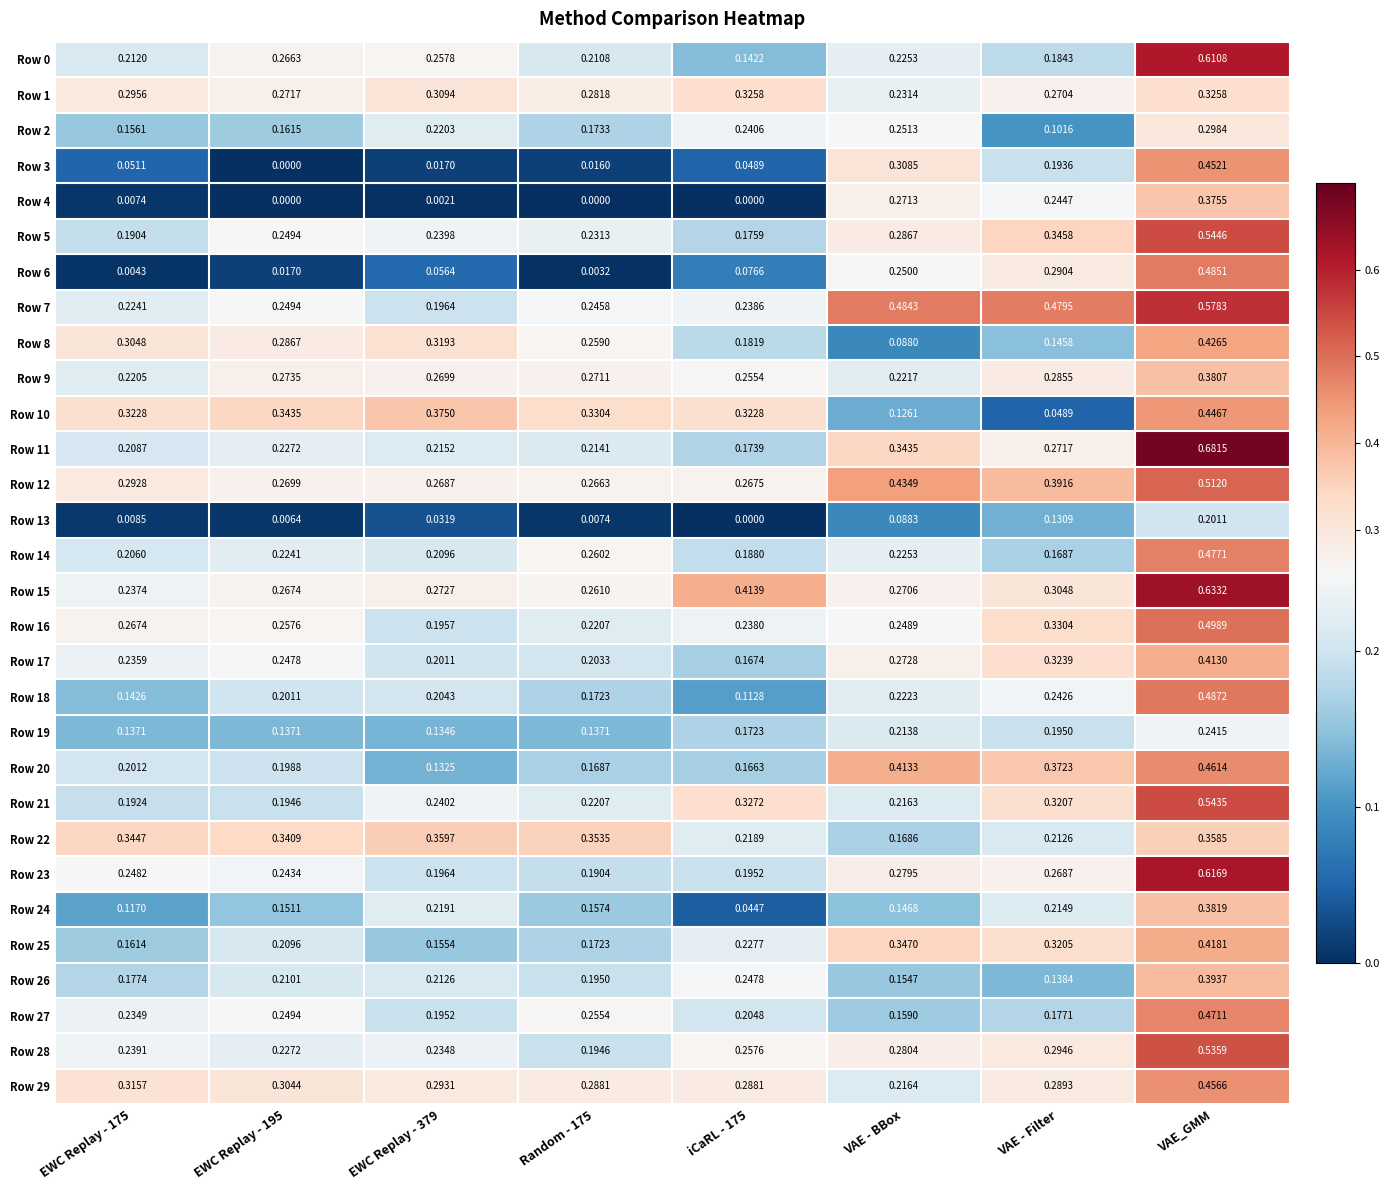

At which category does the chart reach its peak across all series?

VAE_GMM